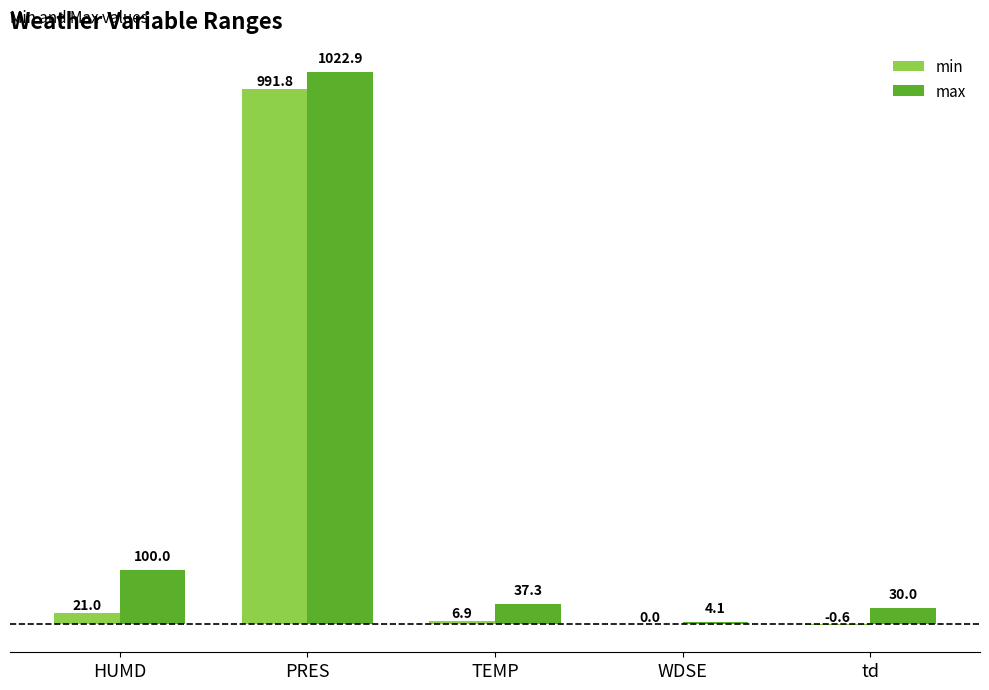

What is the spread (max minus min) of values at TEMP?

30.4